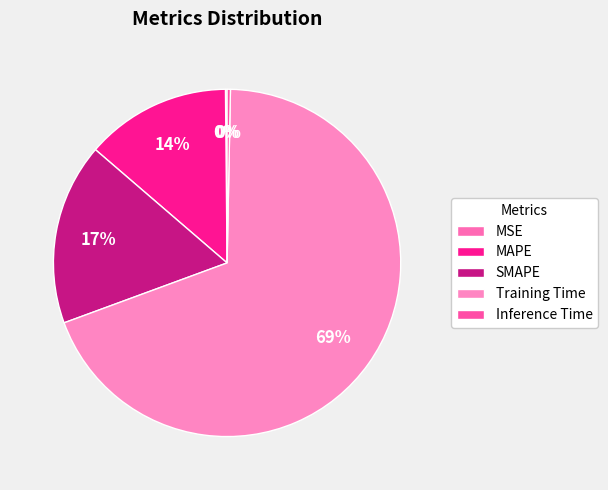

To the nearest percent, what percentage of the pie is MAPE?

14%